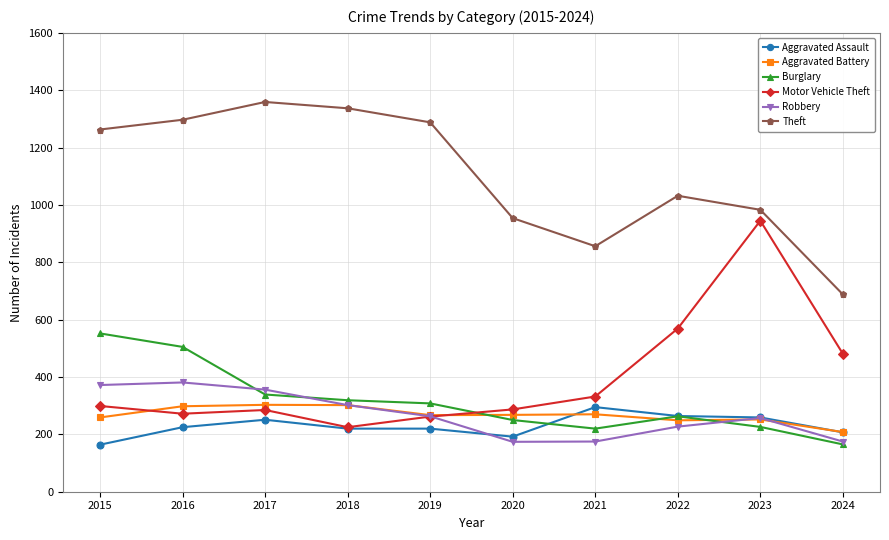

What is the sum of all Burglary values?

3147